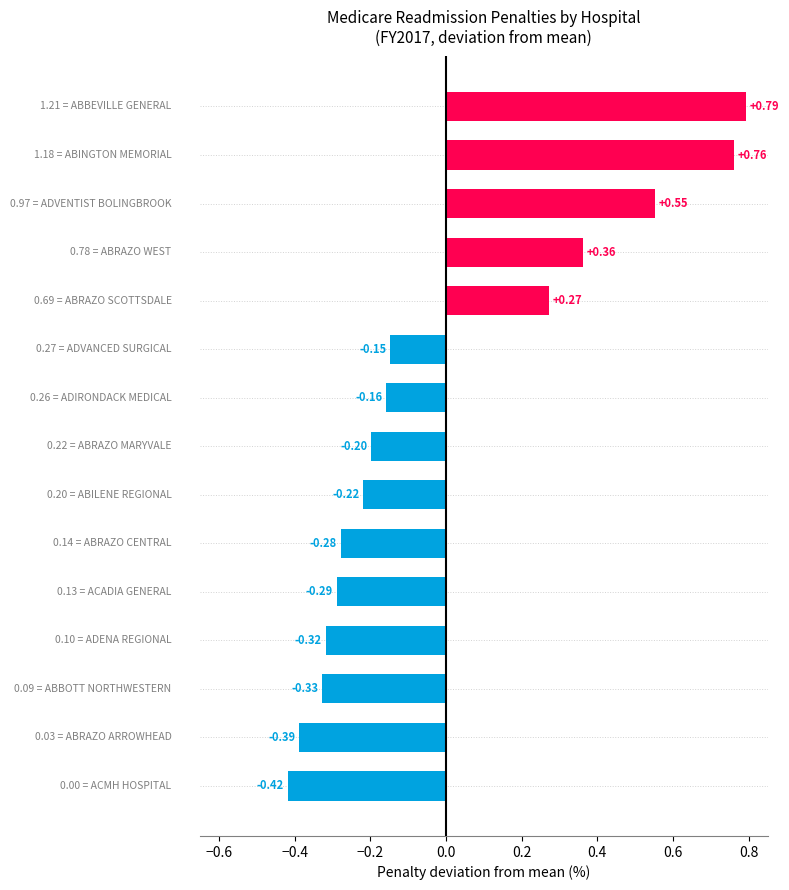

Does the chart contain stacked bars?

No